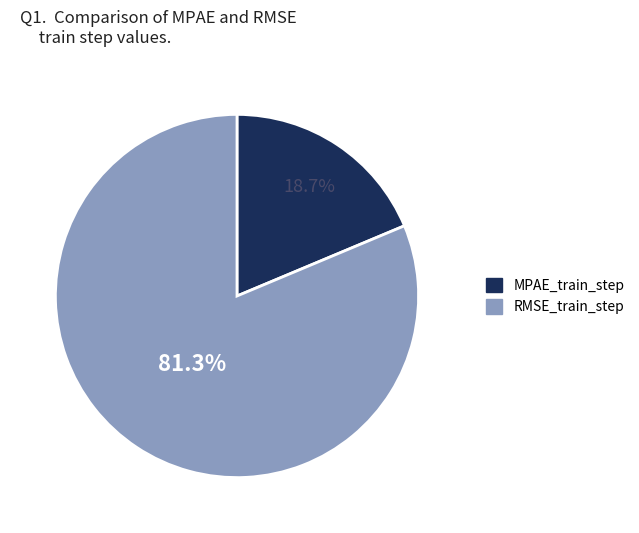

To the nearest percent, what is the difference between the largest and smallest slice percentages?

63%